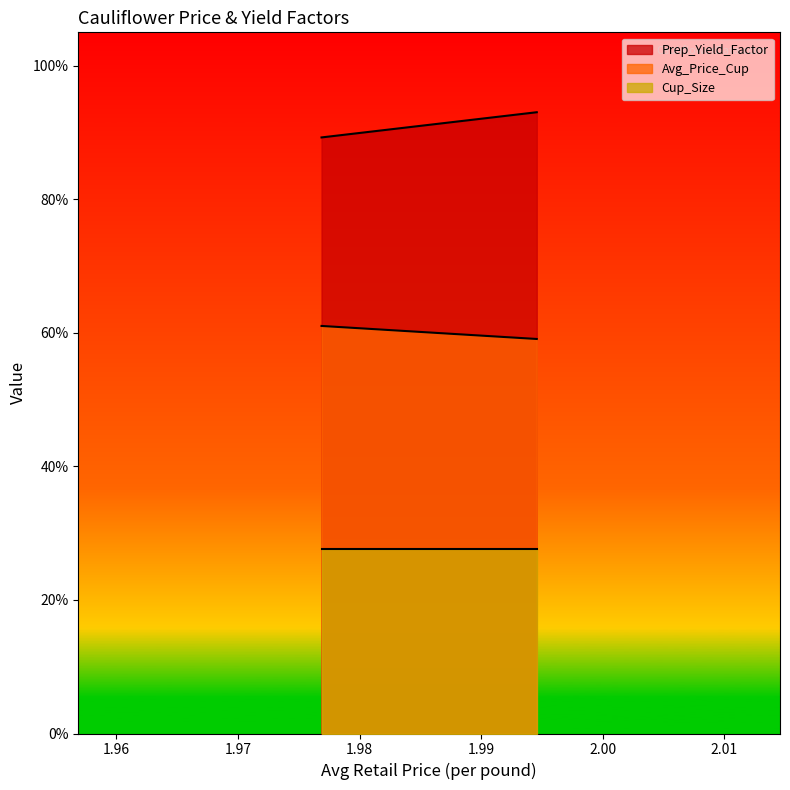

What is the total value across all series at 1.99456379672693?

1.8